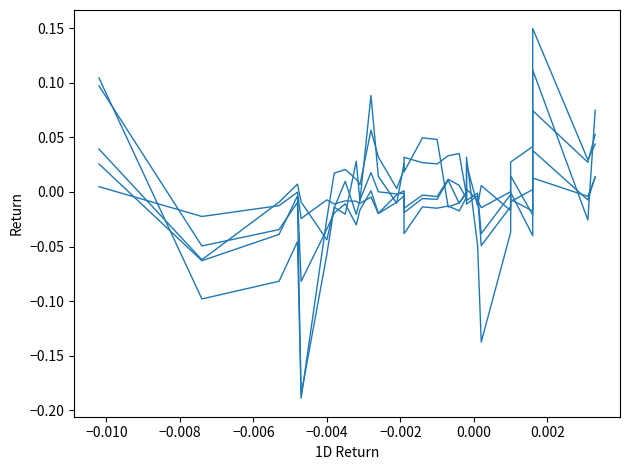

What is the maximum value for 6M?

0.1